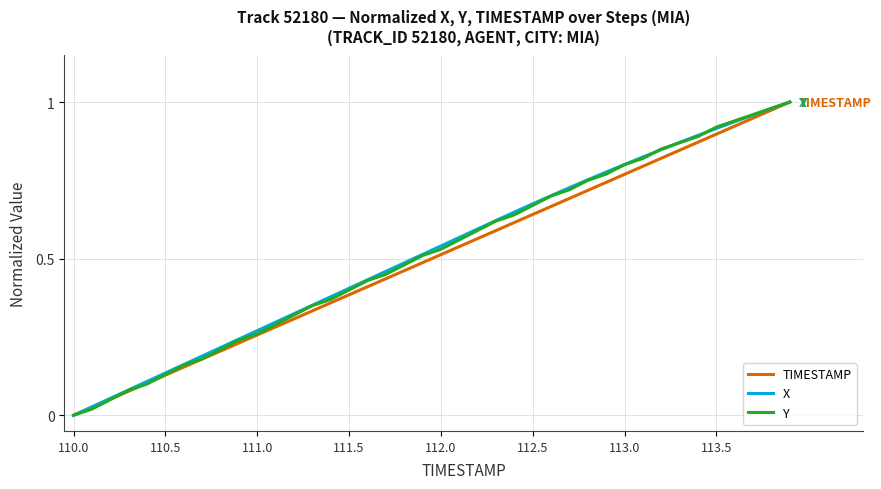

What is the average value of the X series?

0.5